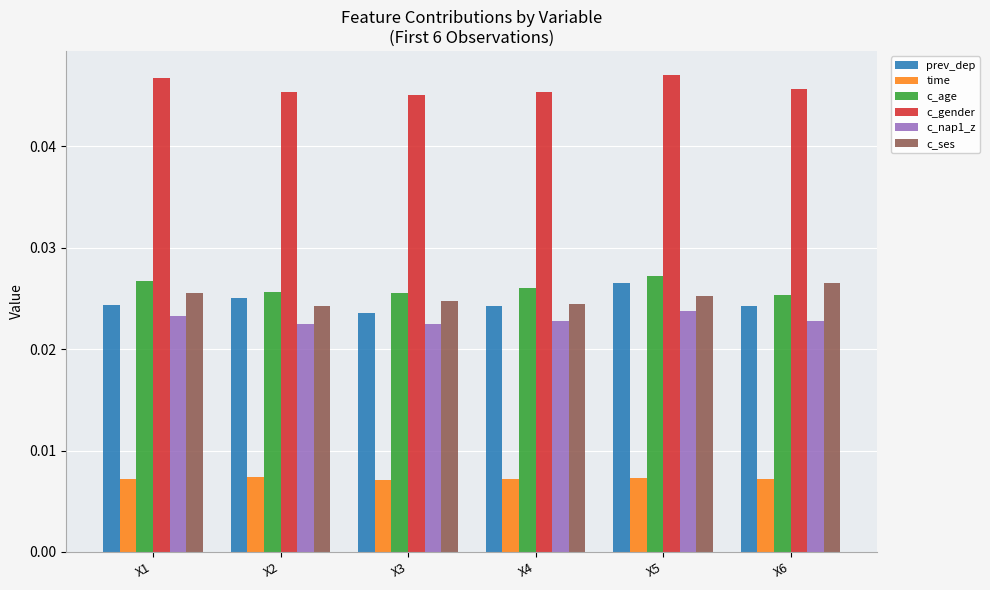

Which series has the largest total across all categories?

c_gender